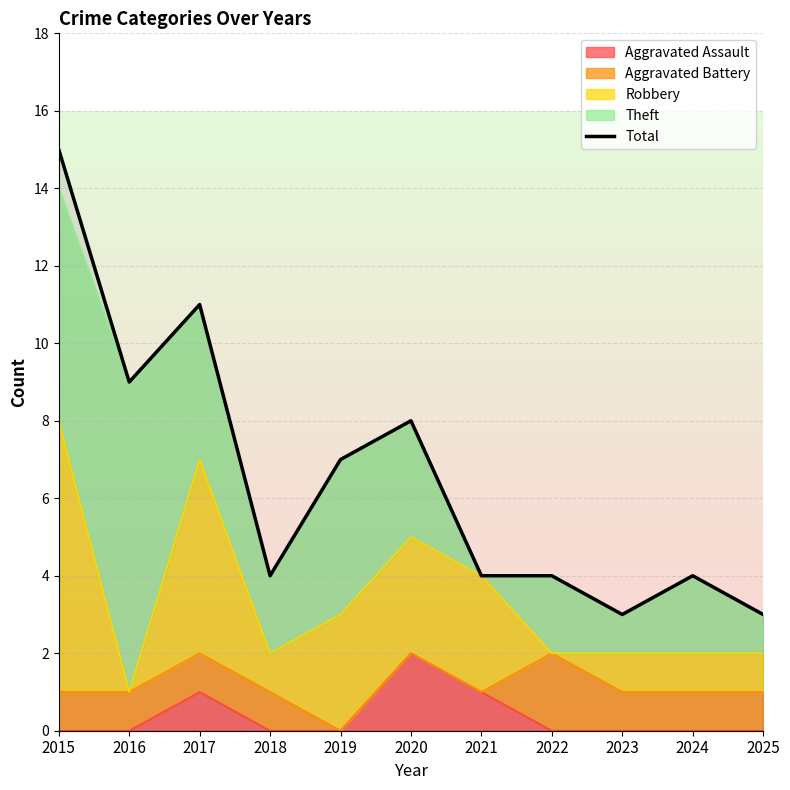

Reading right to left, list all the values displayed in this chart.

2025=3	2024=4	2023=3	2022=4	2021=4	2020=8	2019=7	2018=4	2017=11	2016=9	2015=15